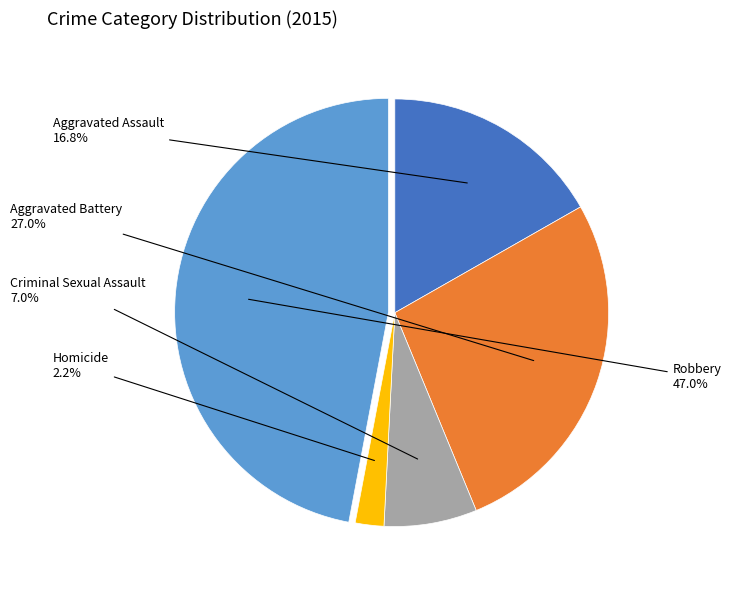

Does any single category account for the majority?

No